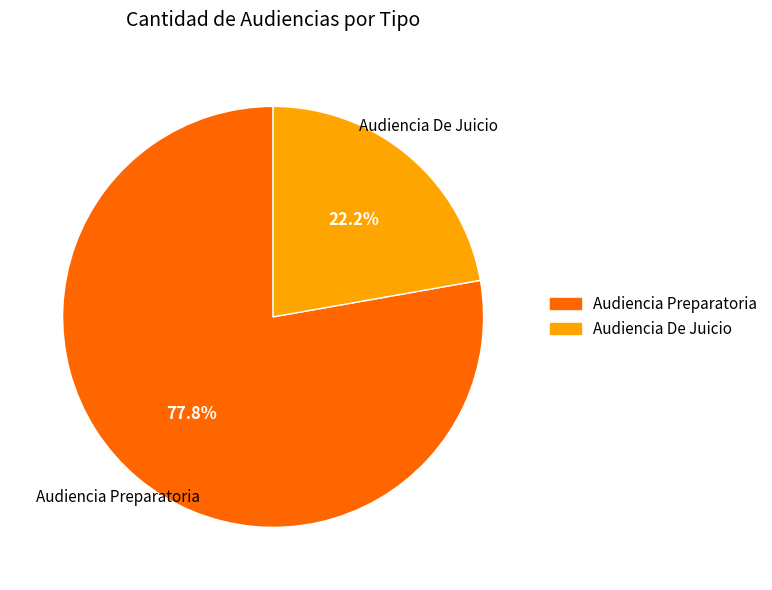

What is the majority slice?

Audiencia Preparatoria